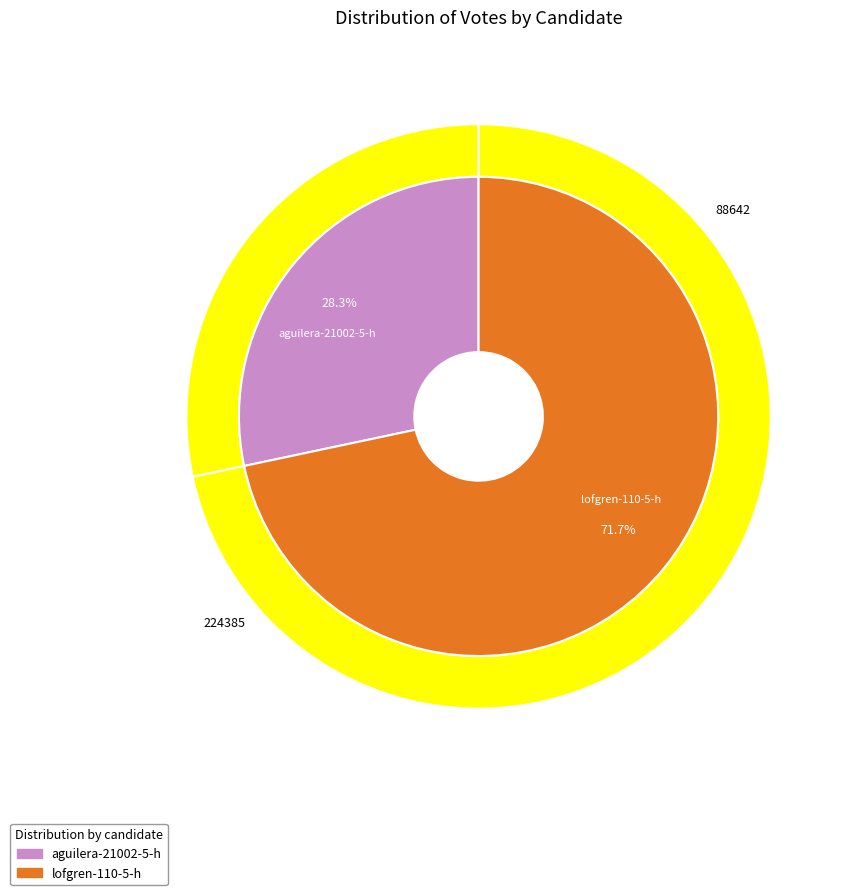

To the nearest percent, what is the average slice percentage?

50%